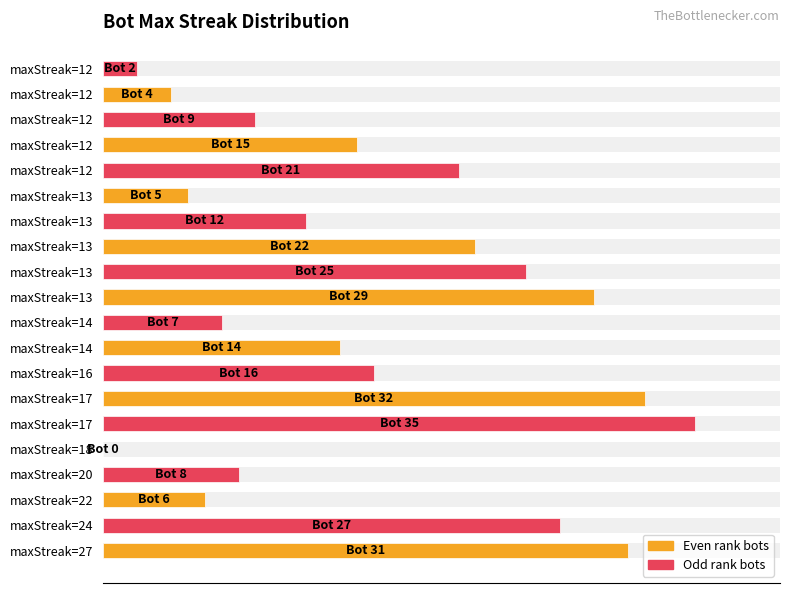

What is the change in value from 16 to 18?

-11